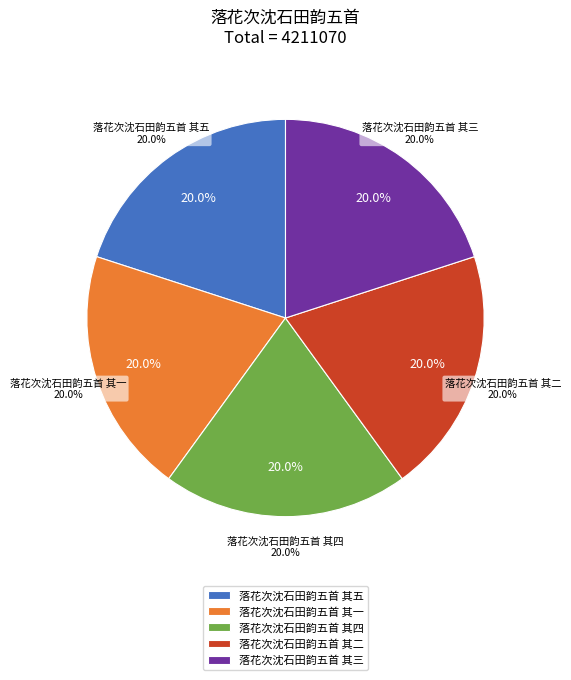

Is it true that 落花次沈石田韵五首 其四 is 28% of the pie?

False